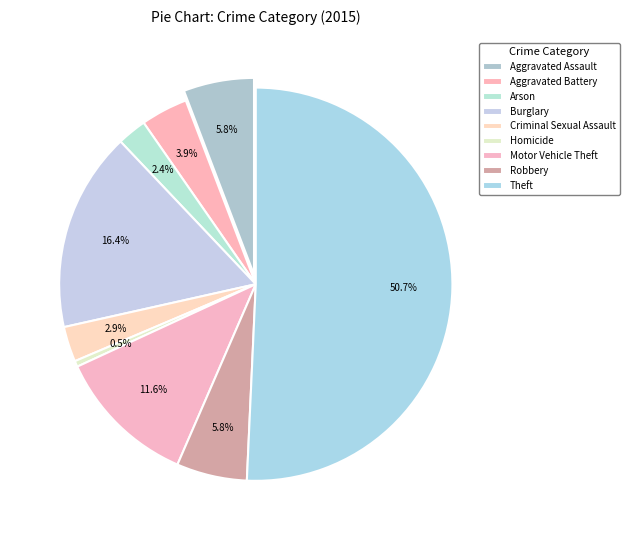

Which category has the smallest portion of the pie?

Homicide